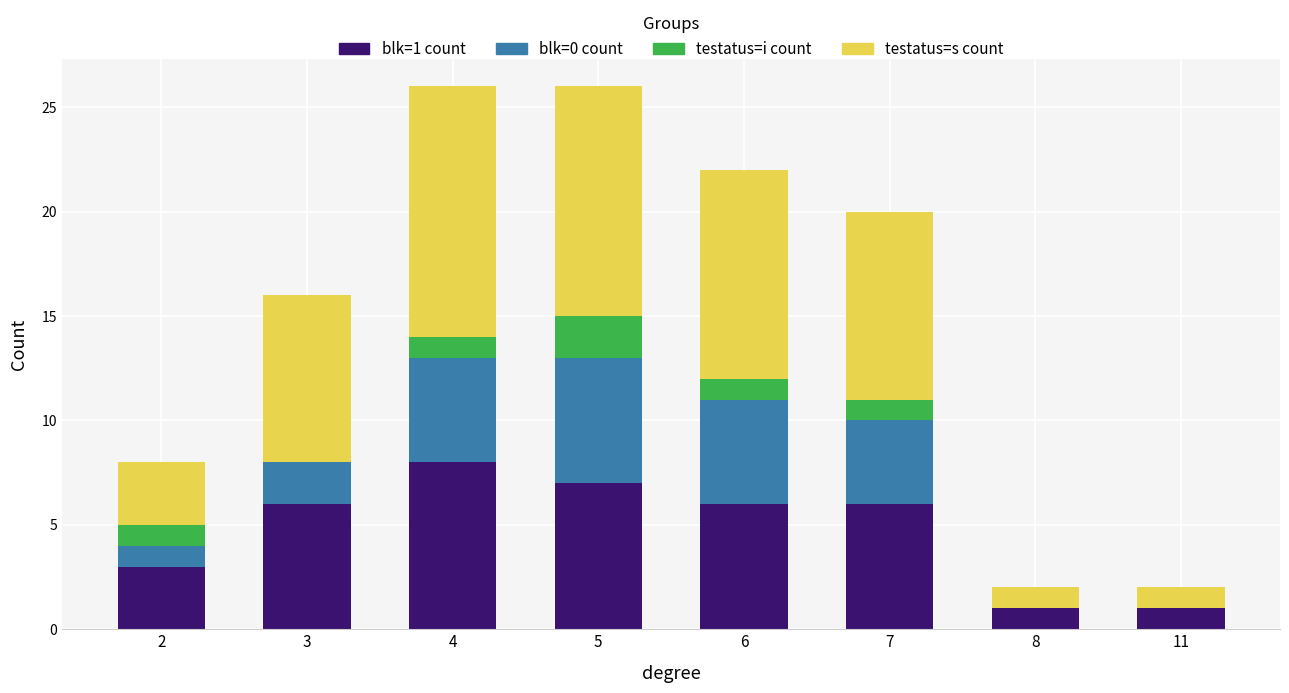

How many categories are shown in the chart?

8